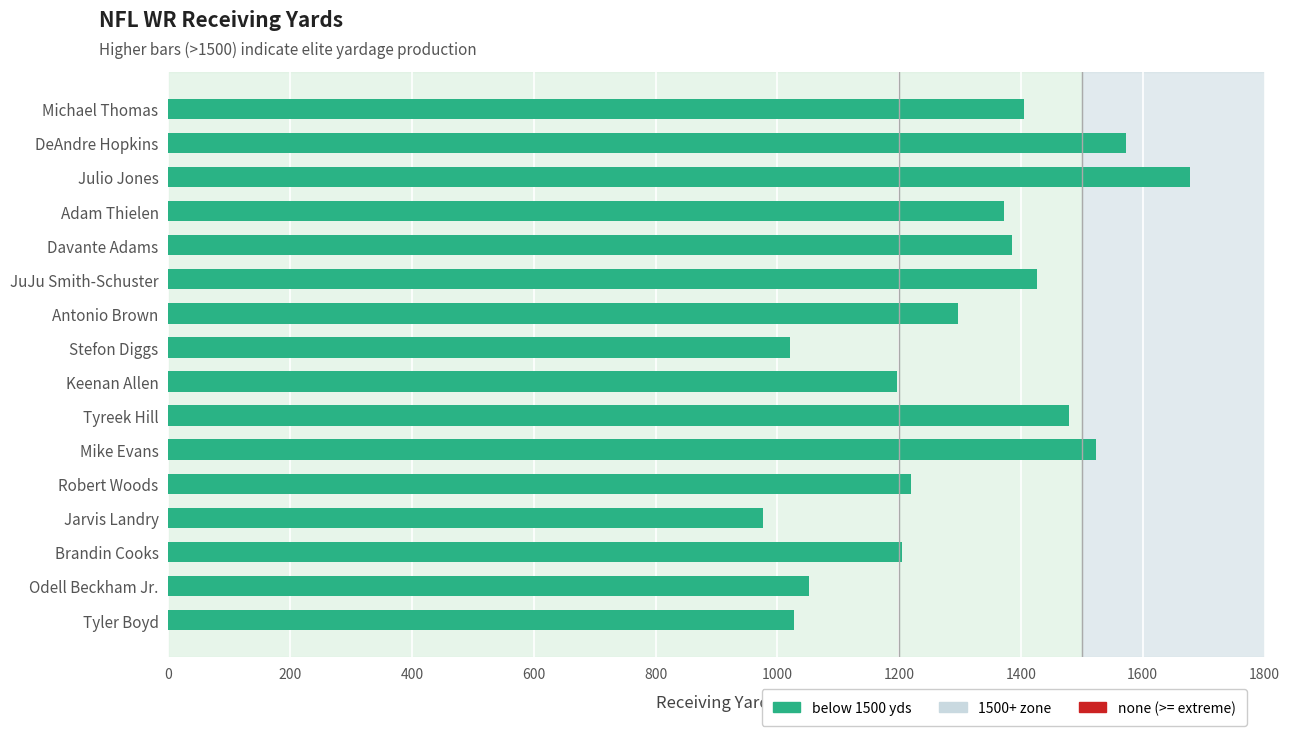

What is the ratio of the value at Tyler Boyd to the value at Stefon Diggs?

1.0